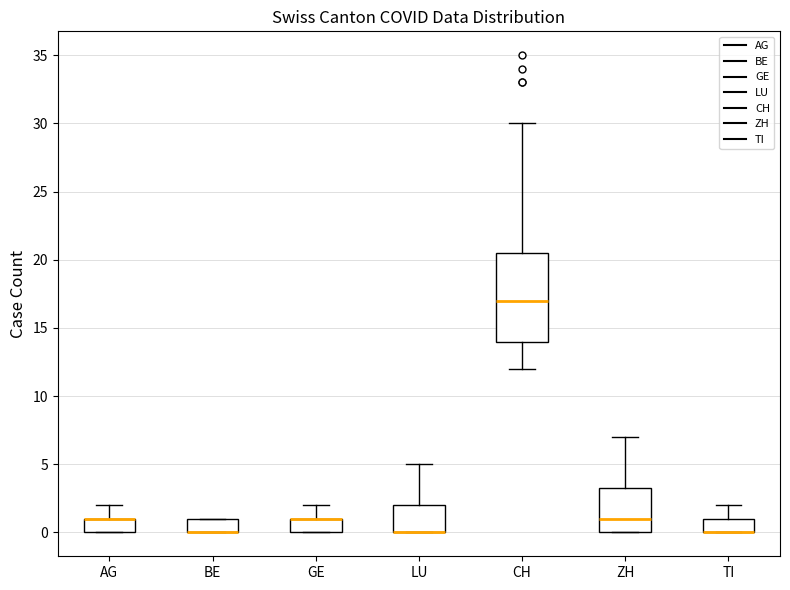

Reading left to right, read every box against the y-axis: the position of its median line, the range the box covers, and the ends of its whiskers. The values are not printed on the chart, so give them approximately, as read against the axis.

AG: median 1.0 (drawn on the box's upper edge), box 0.0 to 1.0, whiskers 0.0 to 2.0
BE: median 0.0 (drawn on the box's lower edge), box 0.0 to 1.0, whiskers 0.0 to 1.0
GE: median 1.0 (drawn on the box's upper edge), box 0.0 to 1.0, whiskers 0.0 to 2.0
LU: median 0.0 (drawn on the box's lower edge), box 0.0 to 2.0, whiskers 0.0 to 5.0
CH: median 17.0, box 14.0 to 20.5, whiskers 12.0 to 30.0
ZH: median 1.0, box 0.0 to 3.5, whiskers 0.0 to 7.0
TI: median 0.0 (drawn on the box's lower edge), box 0.0 to 1.0, whiskers 0.0 to 2.0